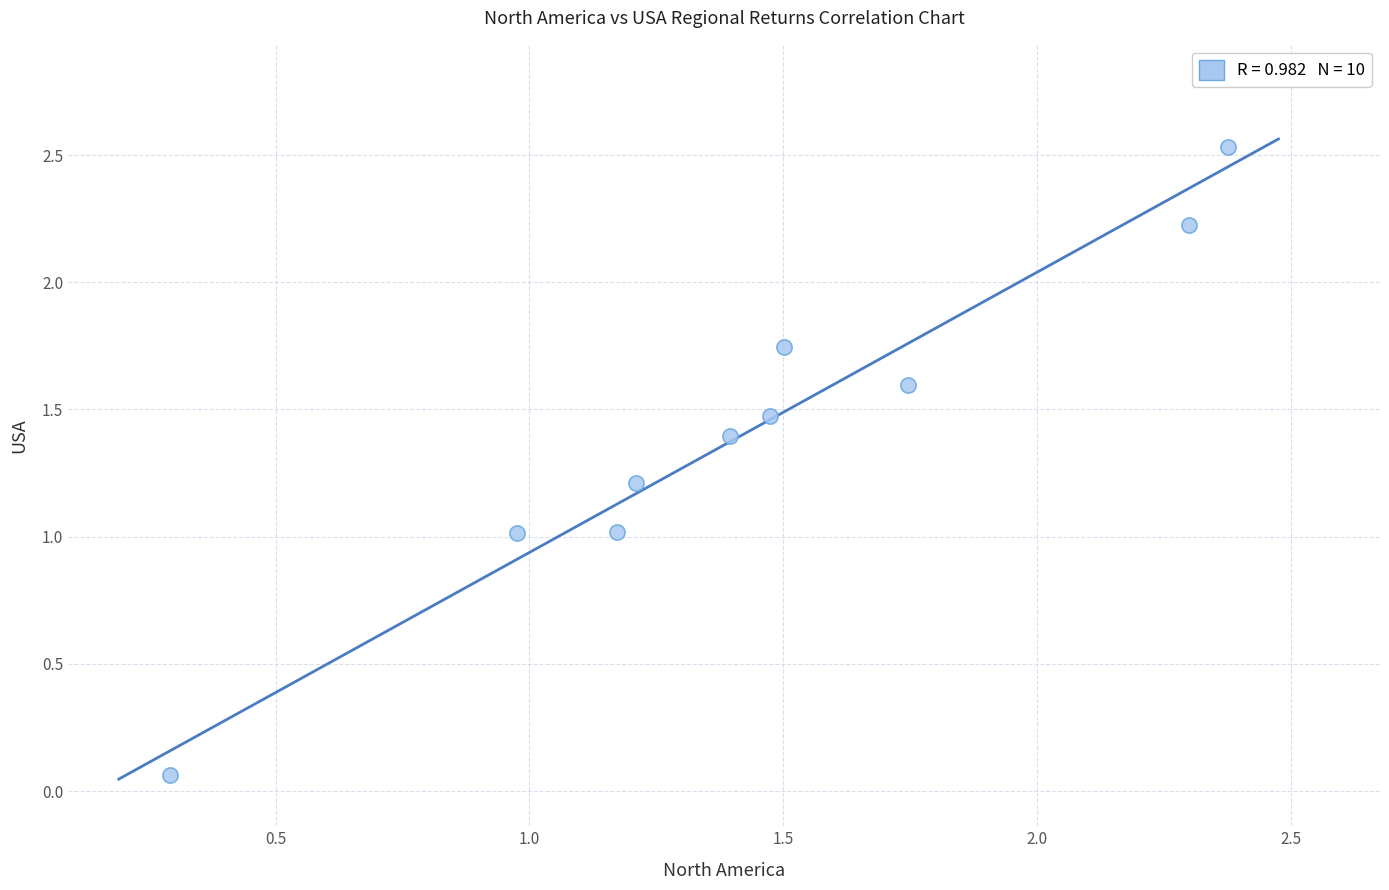

What is the range of X values (max minus min)?

2.1